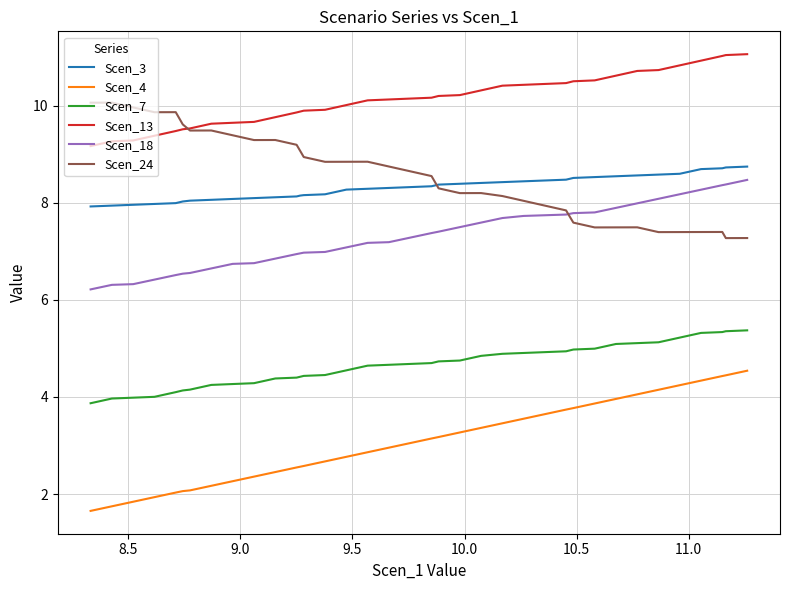

True or false: Scen_13 and Scen_3 intersect in this chart.

False